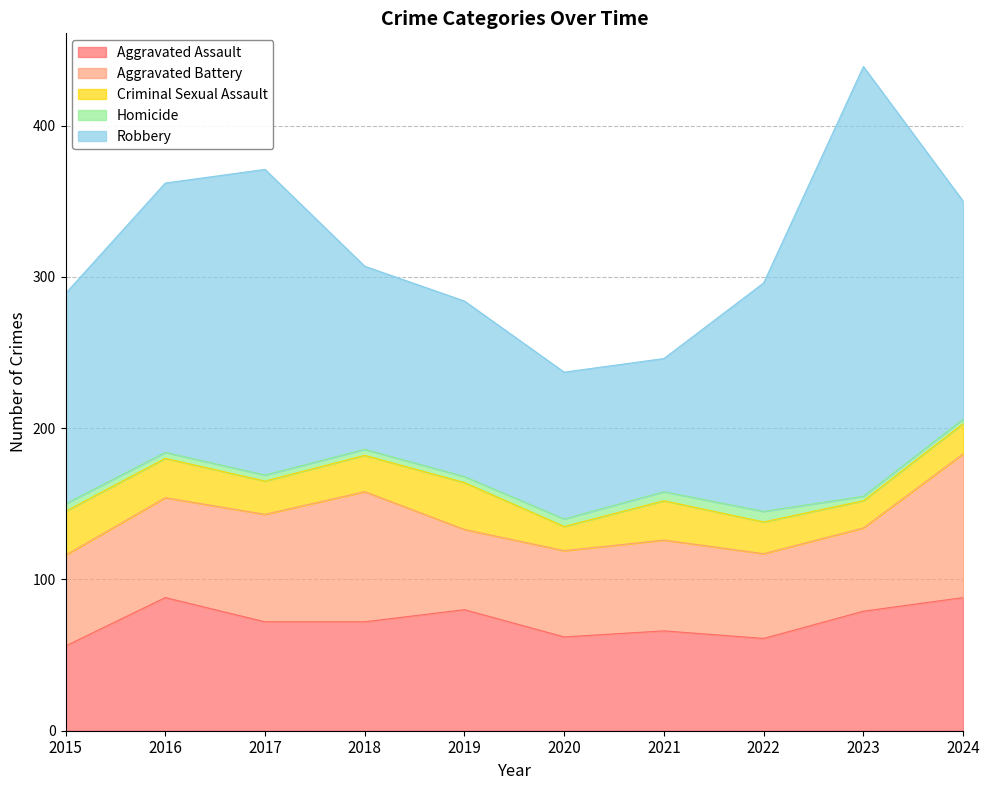

True or false: Criminal Sexual Assault has a value of 31 at 2019.

True